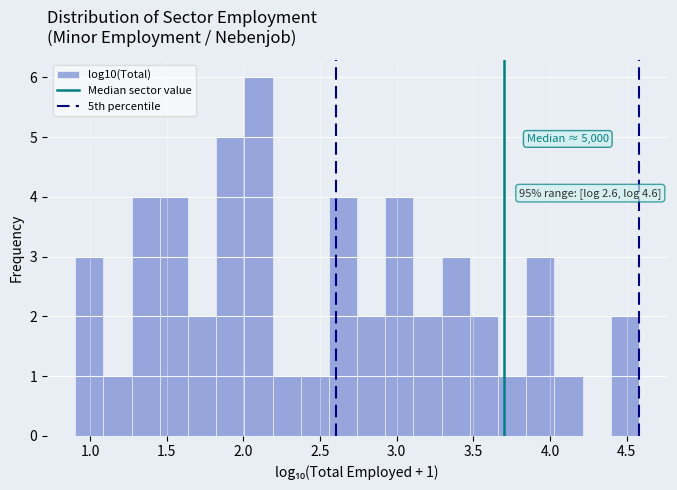

Around what value on the x-axis is the tallest bar? Give the approximate position of its centre, as read against the axis.

2.10